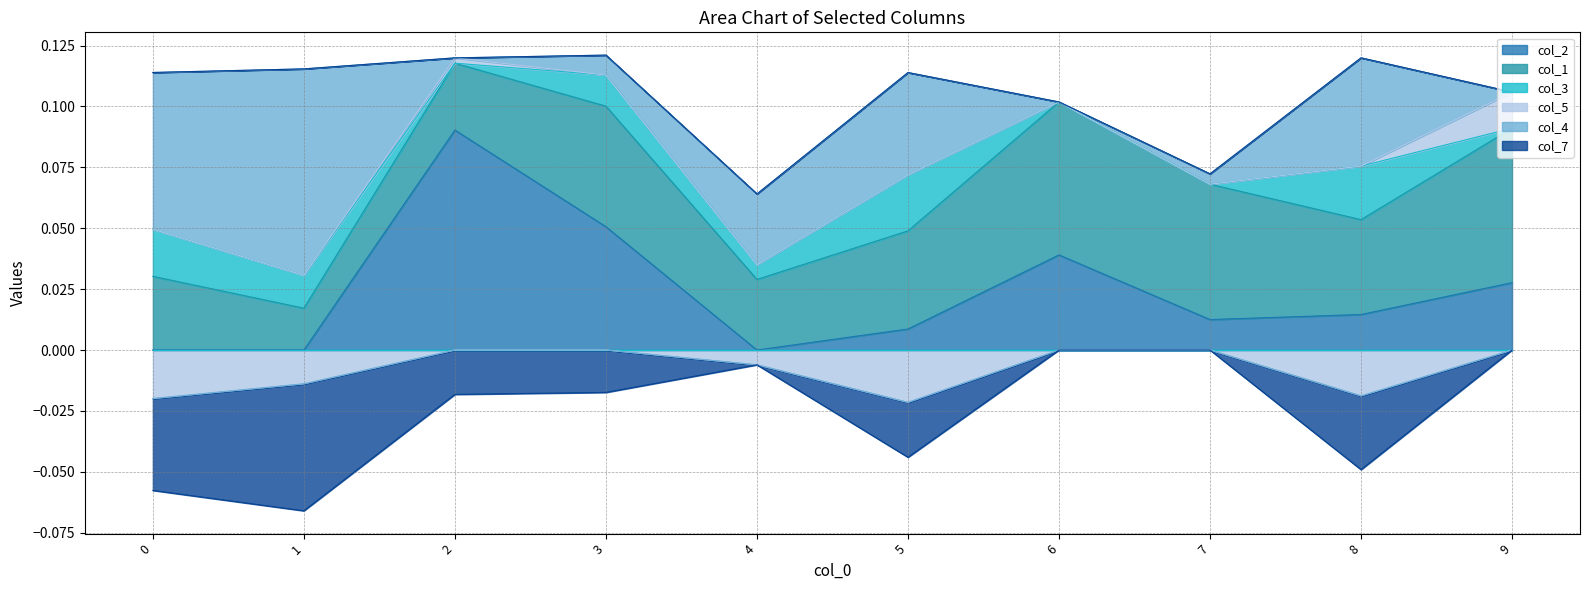

Between 5 and 9, which series saw the biggest shift?

col_4